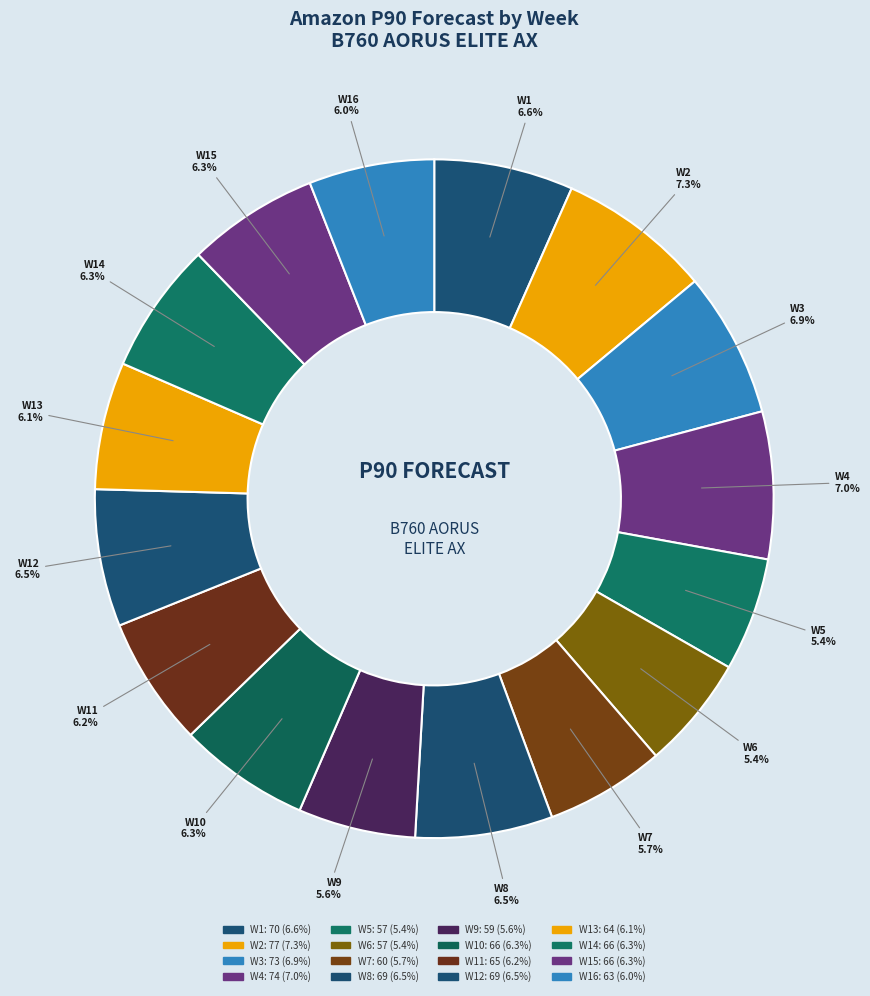

Do W6 and W4 together represent more than half of the pie?

No